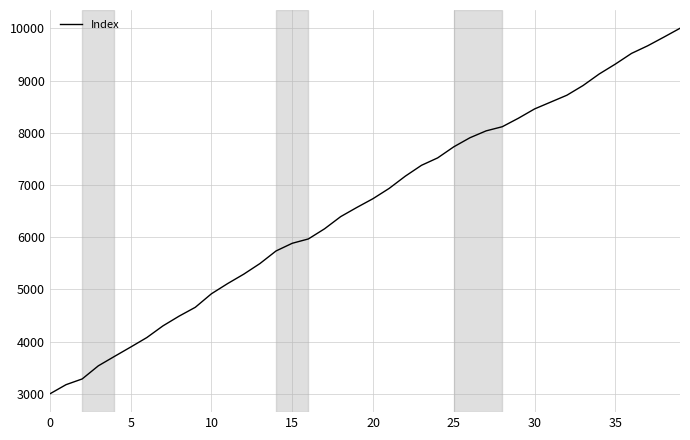

What is the maximum value shown in the chart?

10000.0